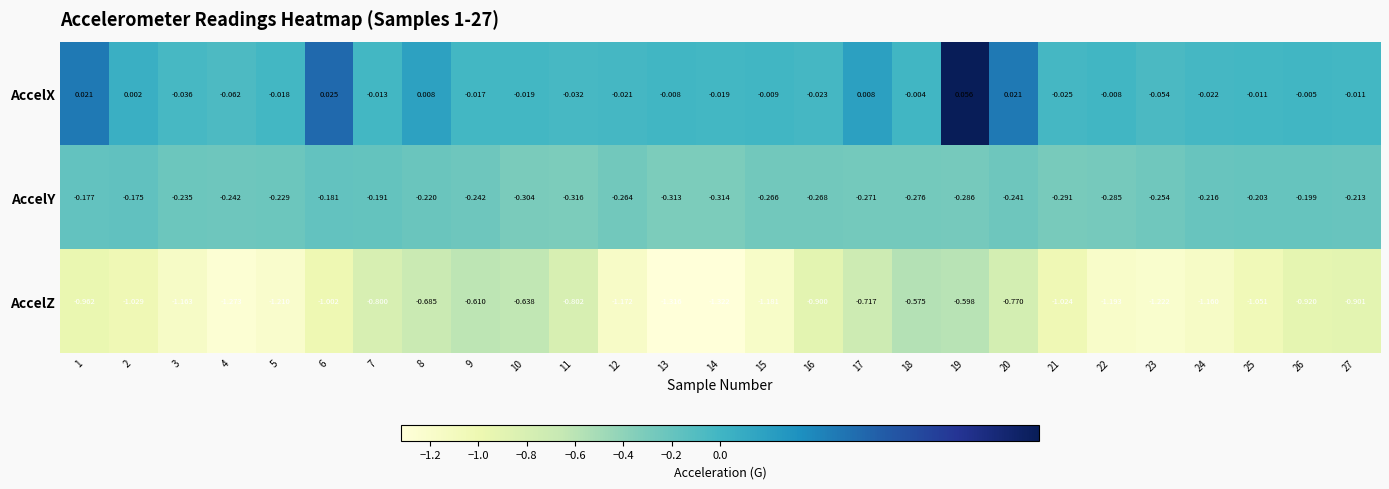

Rank the series by their average value, from lowest to highest.

AccelZ, AccelY, AccelX